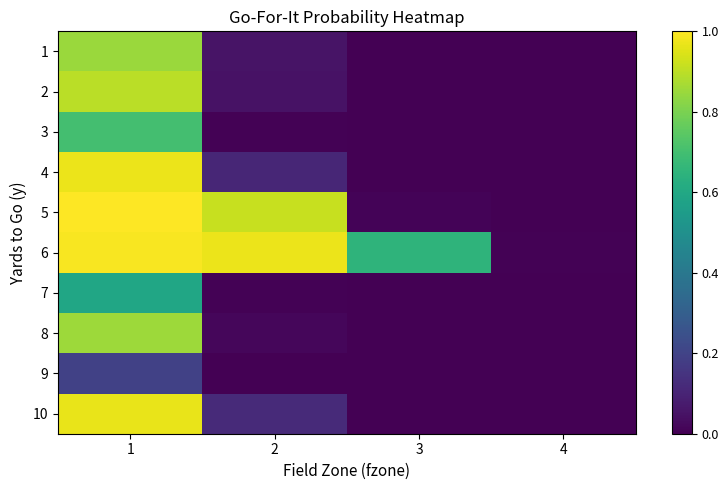

How many series are shown in this chart?

10